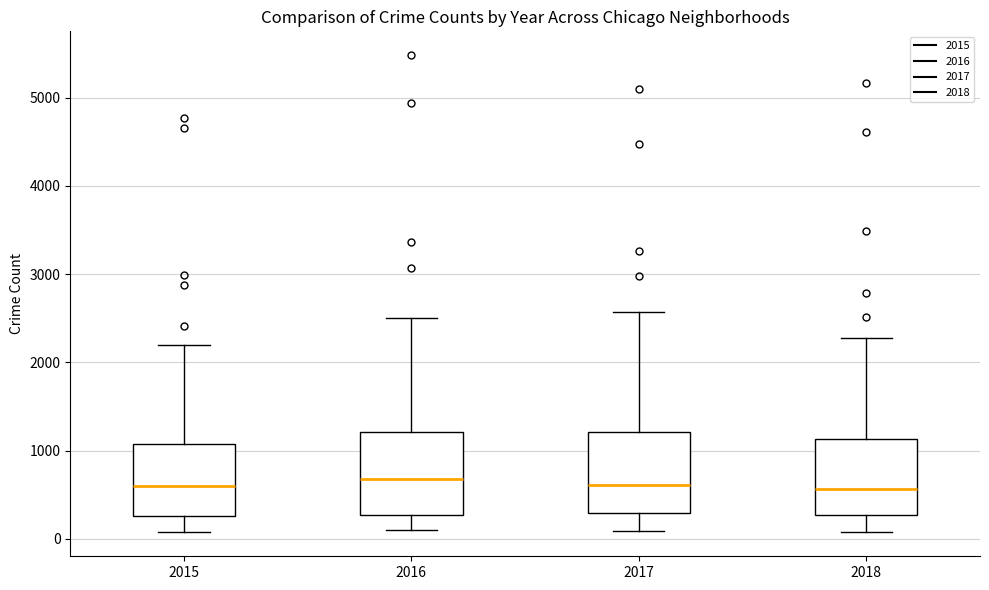

Reading left to right, transcribe this box plot: for each box, give where its median line is, the range the box spans, and where its two whiskers end, as read against the y-axis. The values are not printed on the chart, so give them approximately, as read against the axis.

2015: median 600, box 300 to 1100, whiskers 100 to 2200
2016: median 700, box 300 to 1200, whiskers 100 to 2500
2017: median 600, box 300 to 1200, whiskers 100 to 2600
2018: median 600, box 300 to 1100, whiskers 100 to 2300